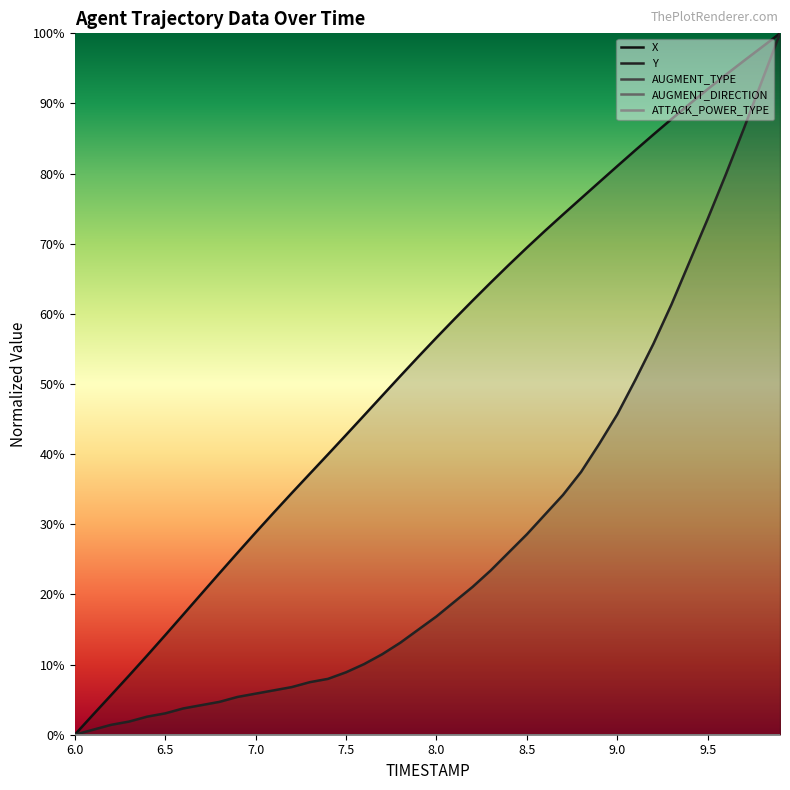

True or false: AUGMENT_TYPE and Y intersect in this chart.

False